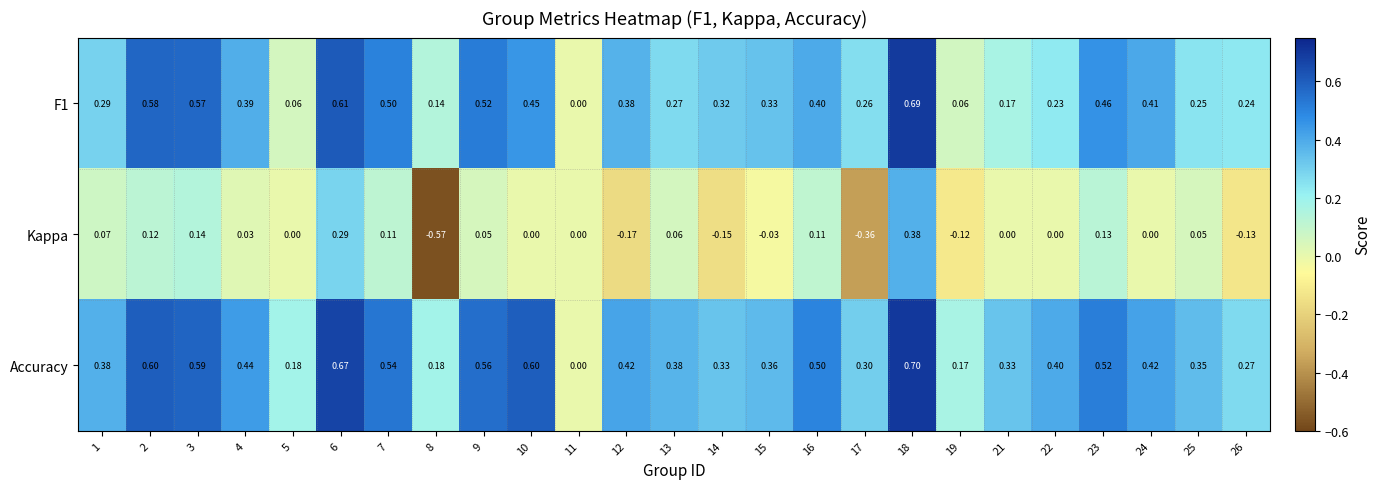

How many series are shown in this chart?

3